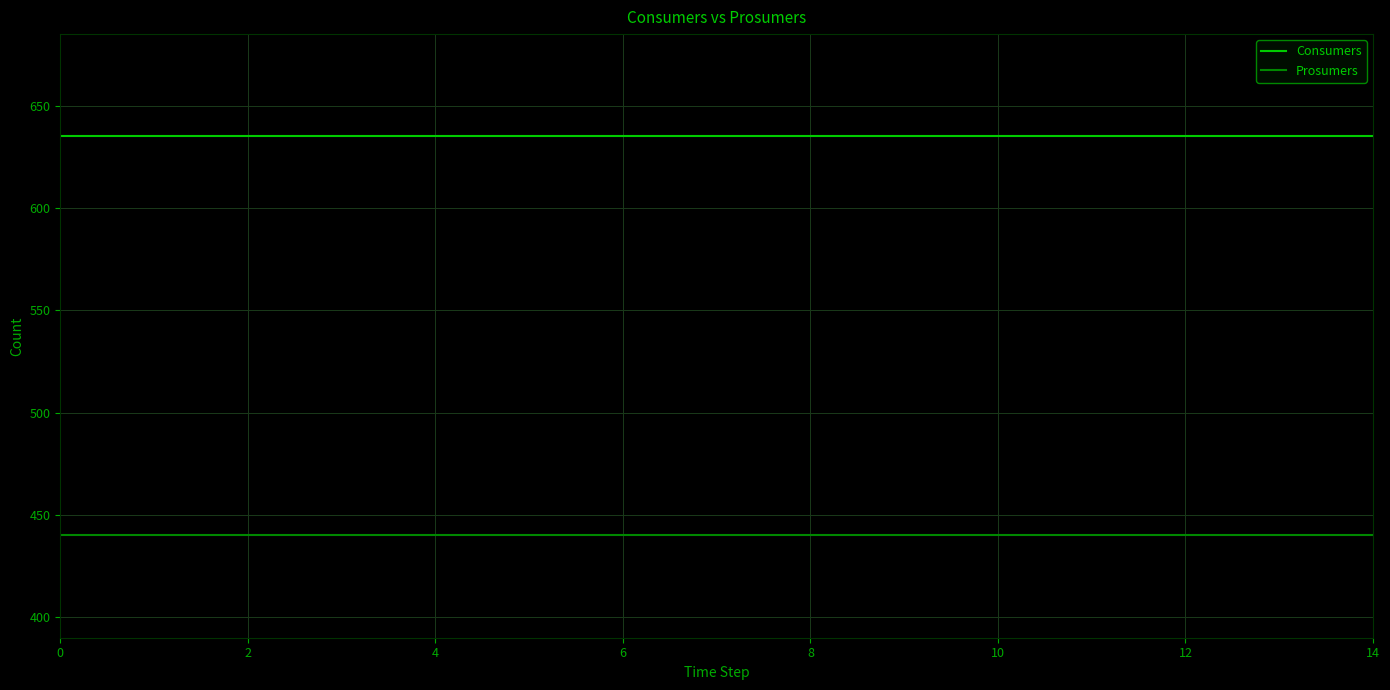

What is the sum of all Consumers values?

9525